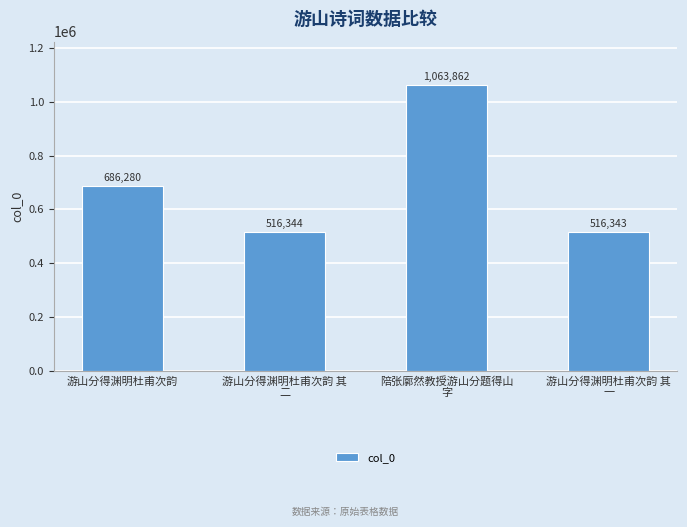

The value at 陪张廓然教授游山分题得山
字 is 1063862. True or false?

True